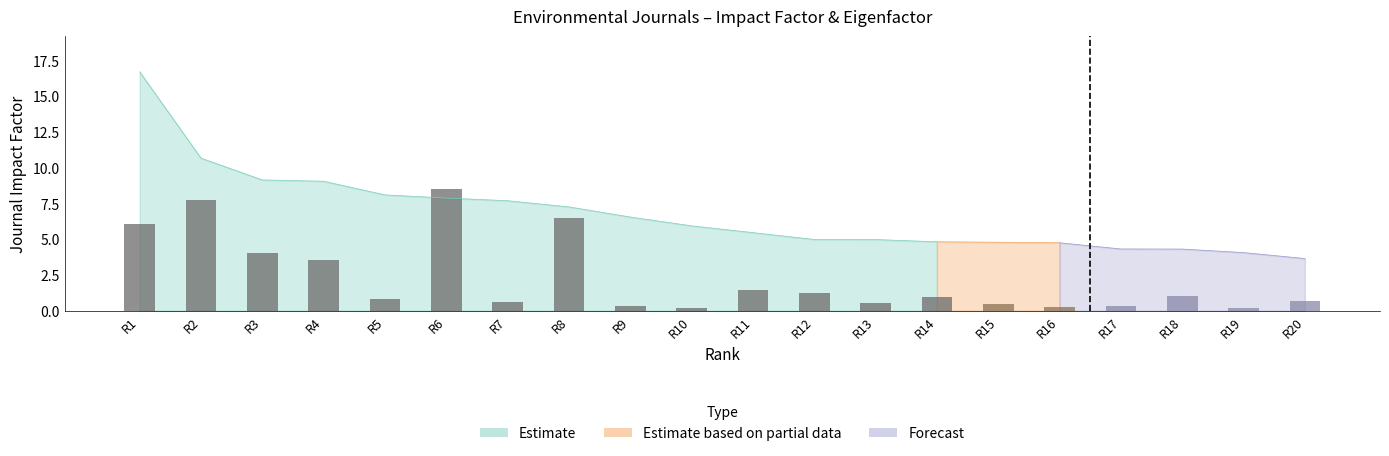

Is it true that the value at R18 is 0.6?

False